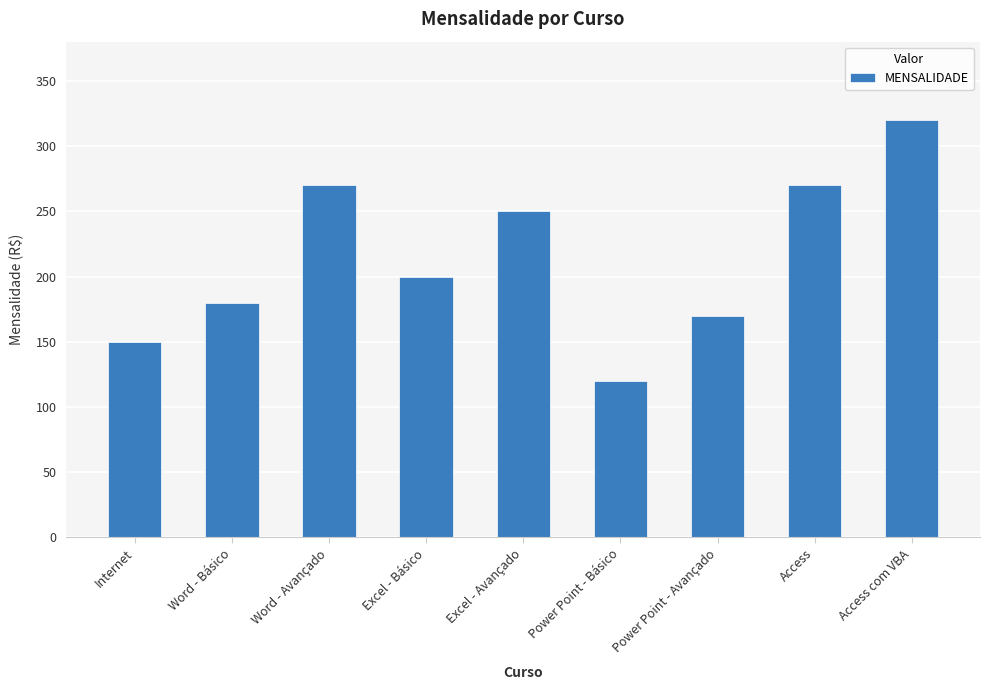

True or false: the data shows 250 at Excel - Avançado.

True